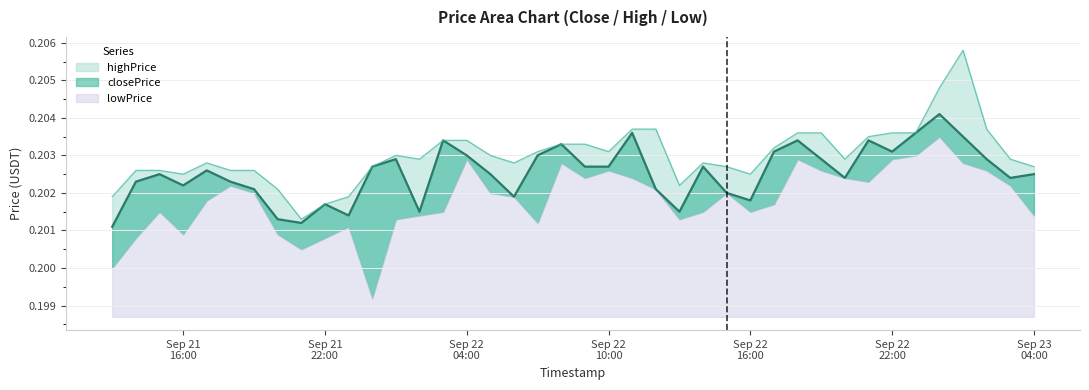

At which label does closePrice reach its peak?

2023-09-23 00:00